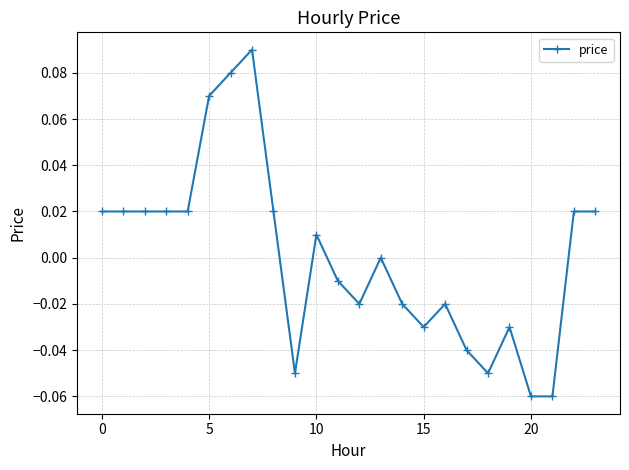

At which label is the value closest to 0?

13